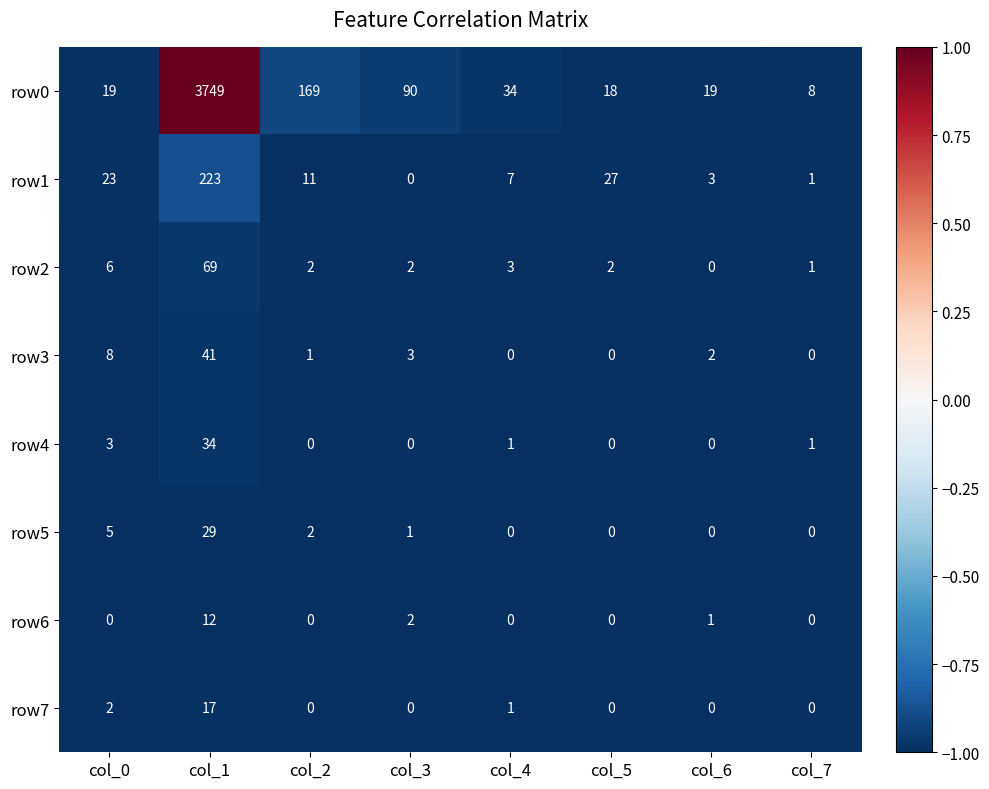

Which series has the largest total across all categories?

row0